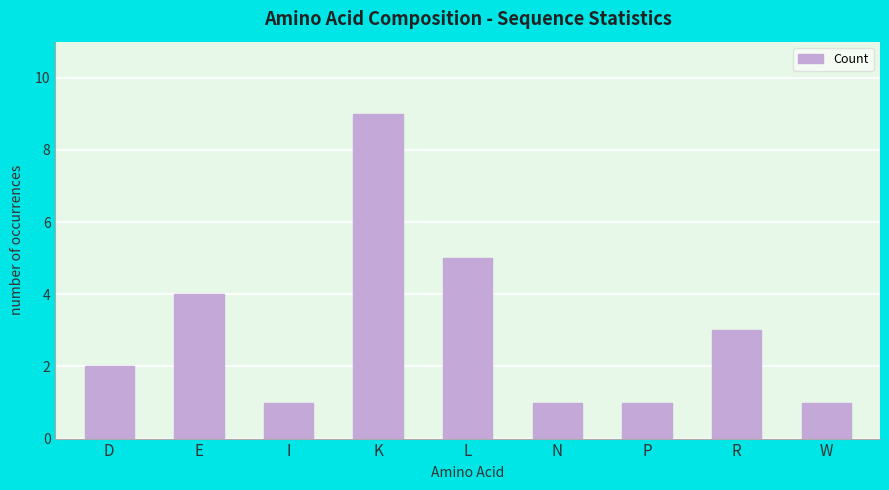

What is the value of the 1st bar from the left?

2